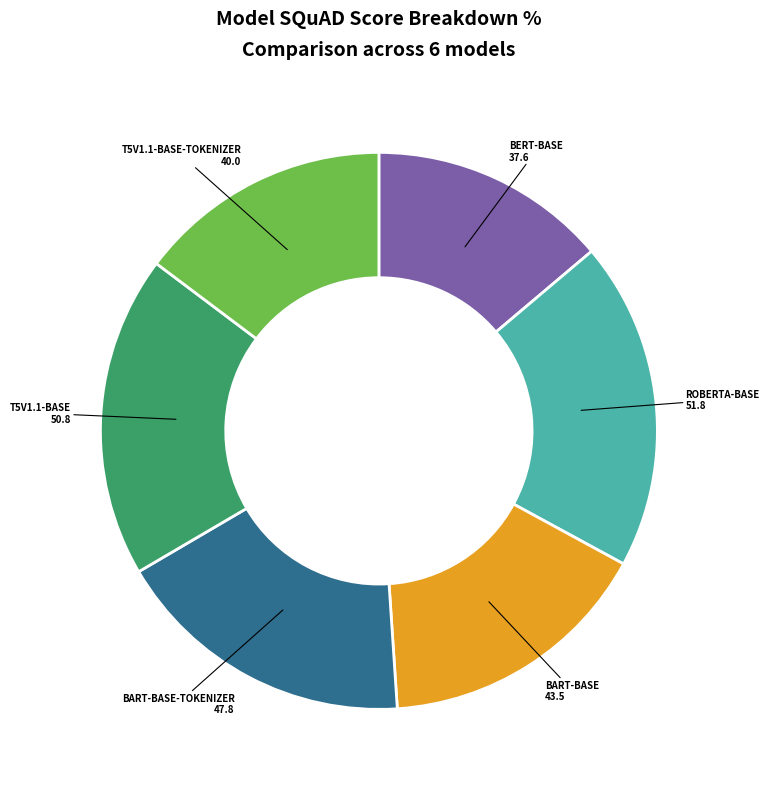

Does any single category account for the majority?

No